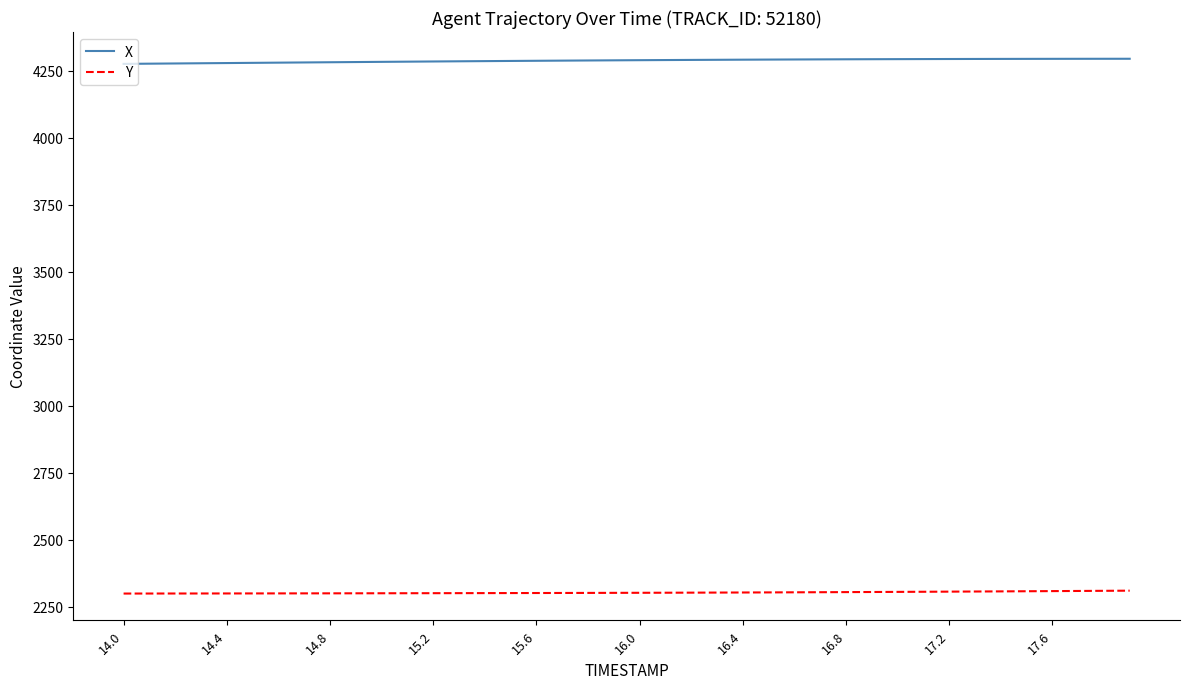

True or false: Y and X intersect in this chart.

False